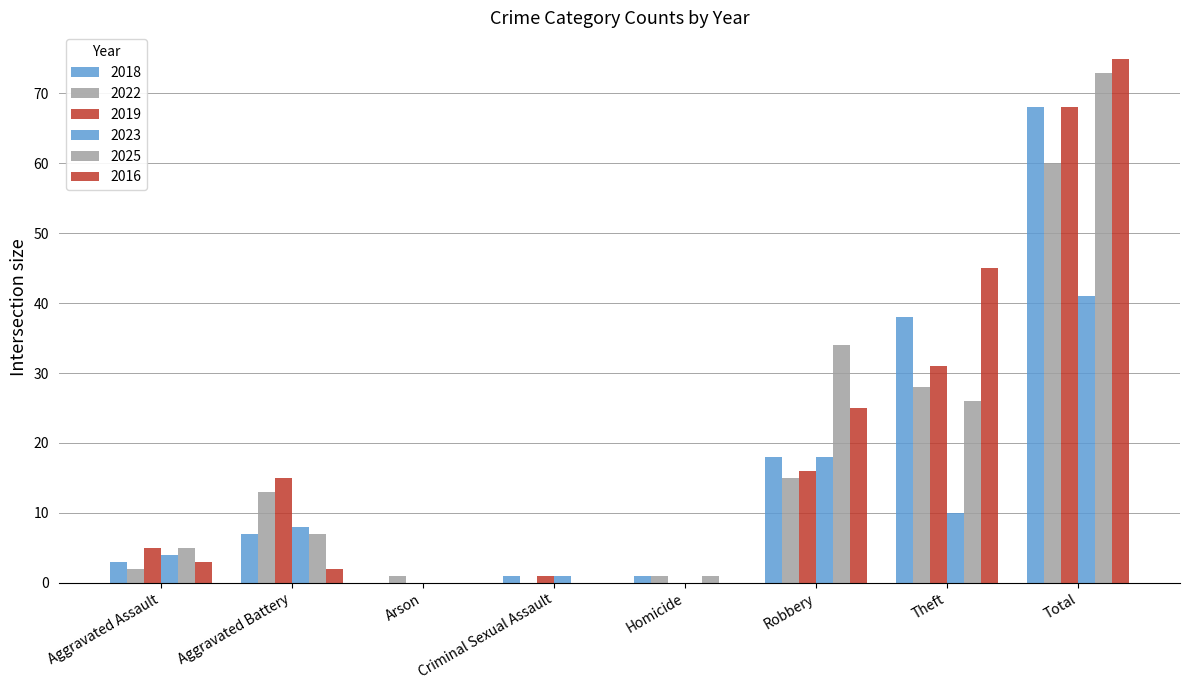

What is the sum of the 2025 values at Total and Robbery?

107